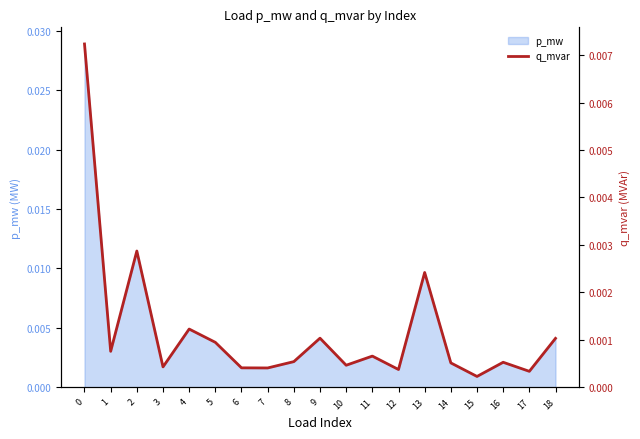

True or false: the data shows 0.0 at 12.

False